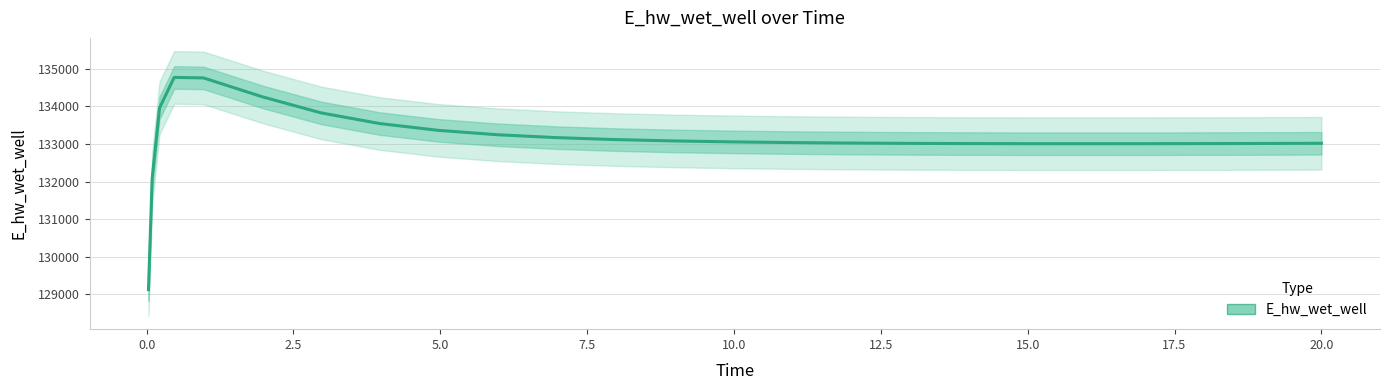

Count the number of categories in the chart.

25